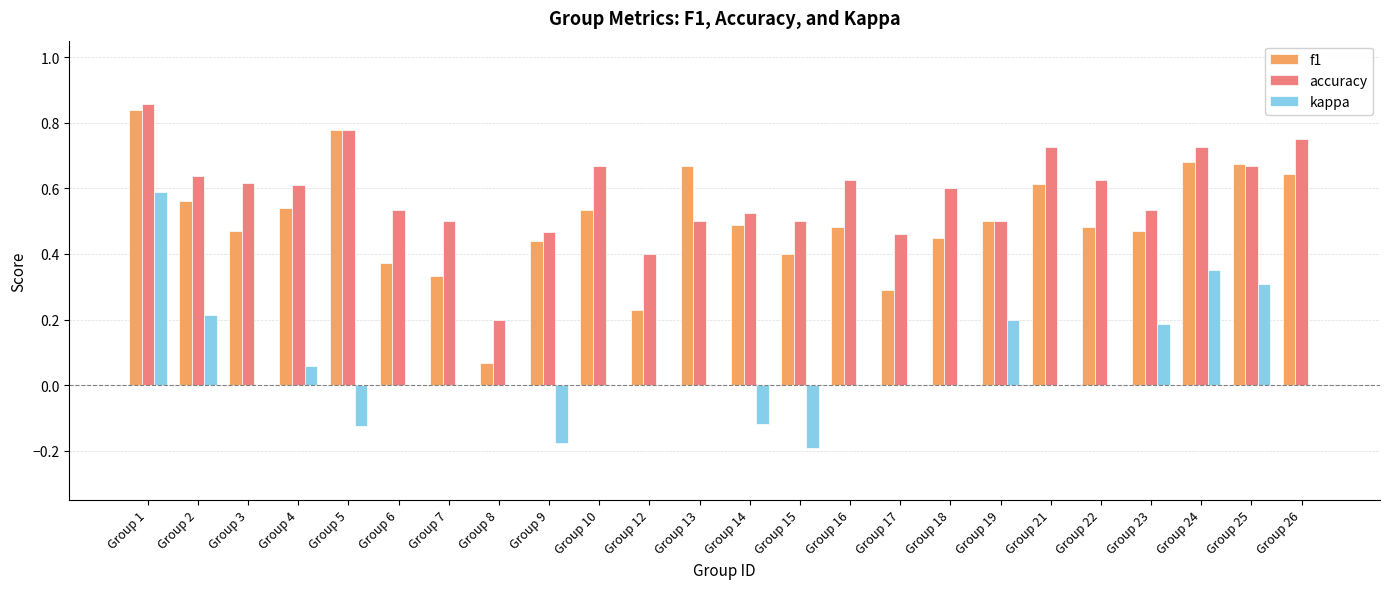

Is the value of accuracy at Group 18 greater than the value of kappa at Group 24?

Yes